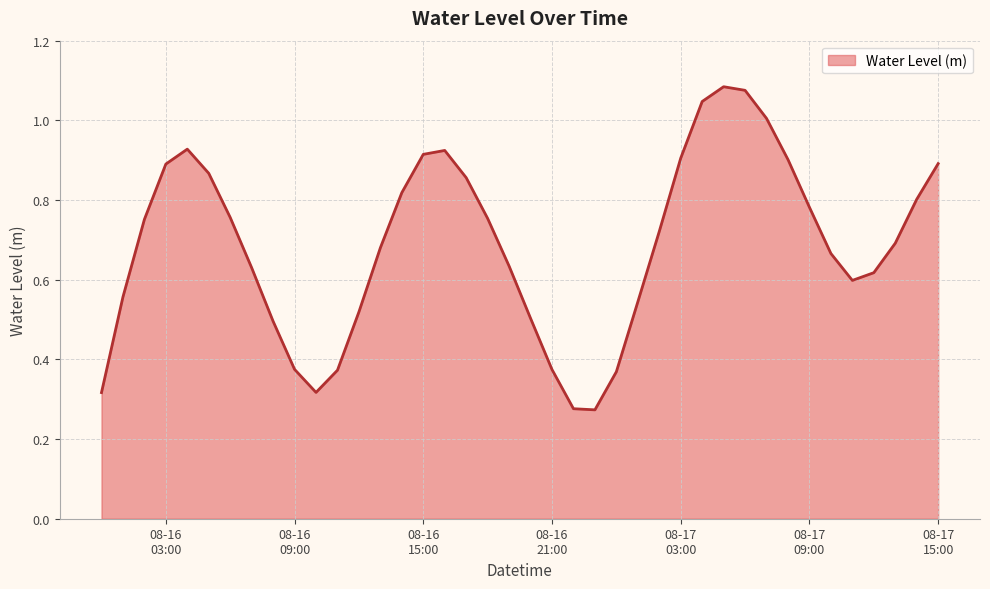

How many lines are shown in the chart?

1